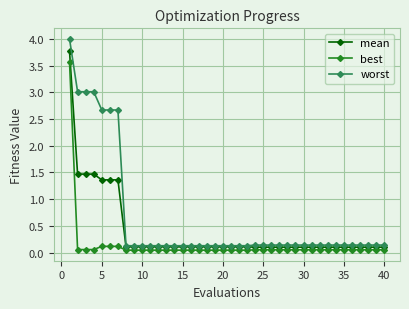

True or false: mean and best intersect in this chart.

False